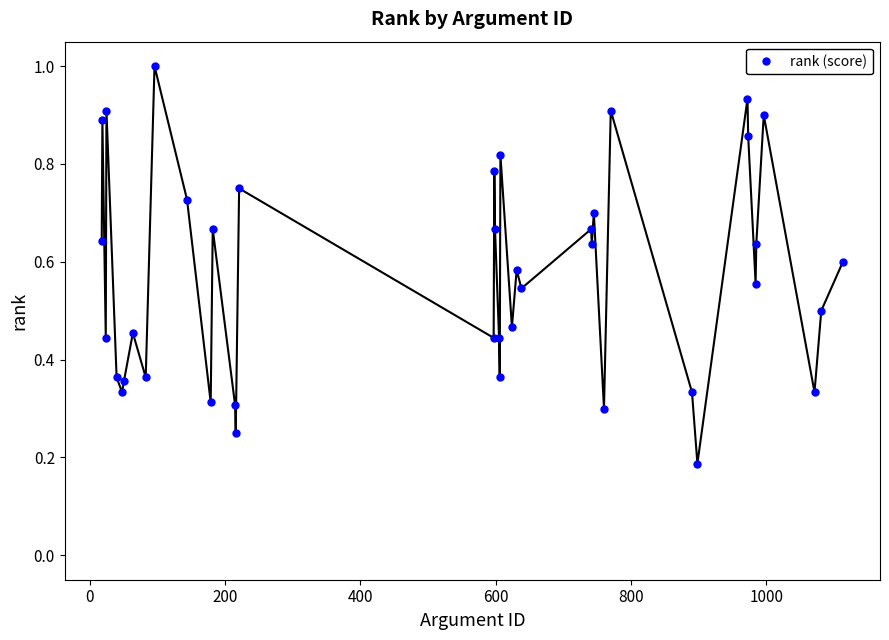

True or false: the data has more than 1 interior local peaks.

True